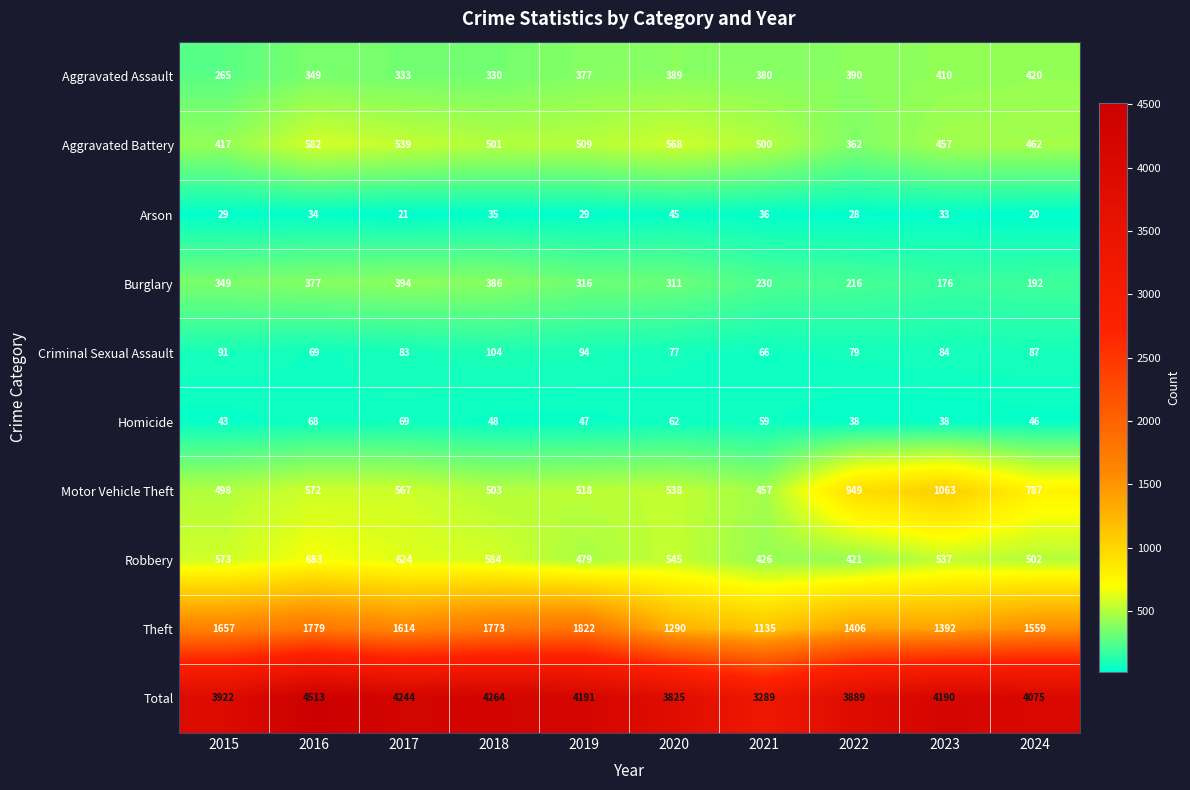

The Homicide series shows 47 at 2019. True or false?

True